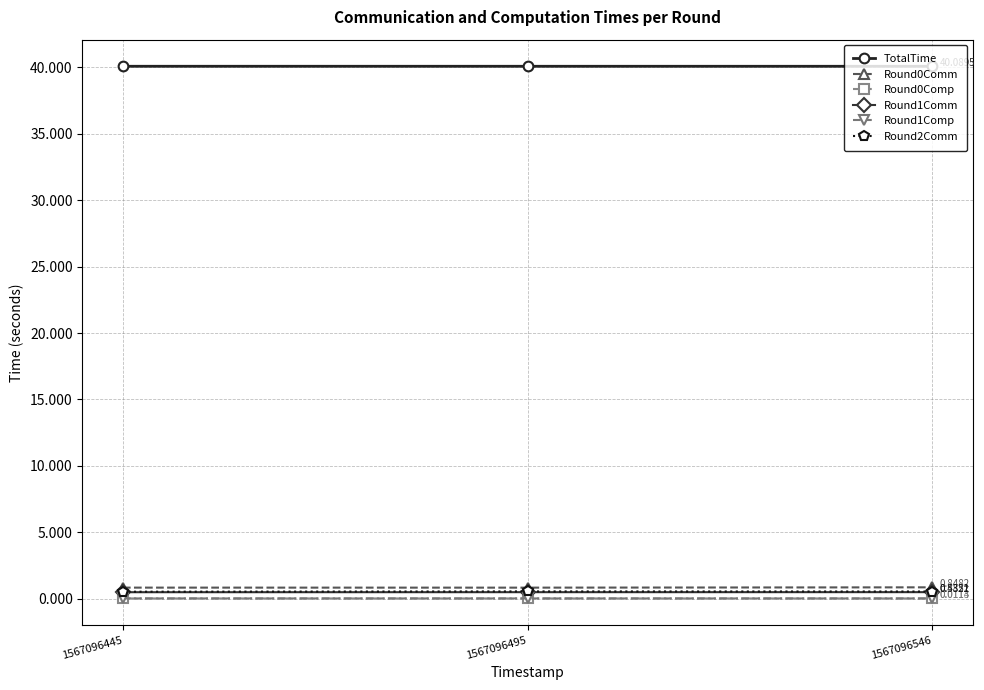

At how many categories does at least one series exceed 9?

3